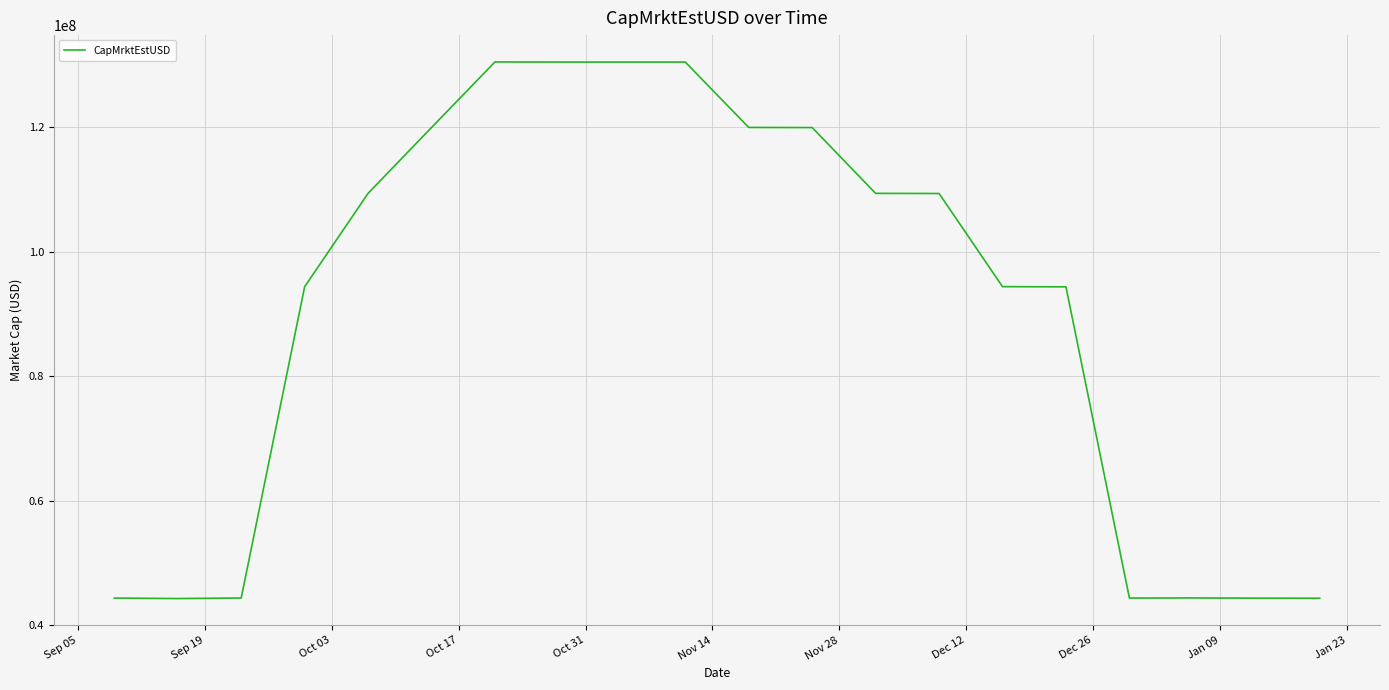

How many lines are shown in the chart?

1